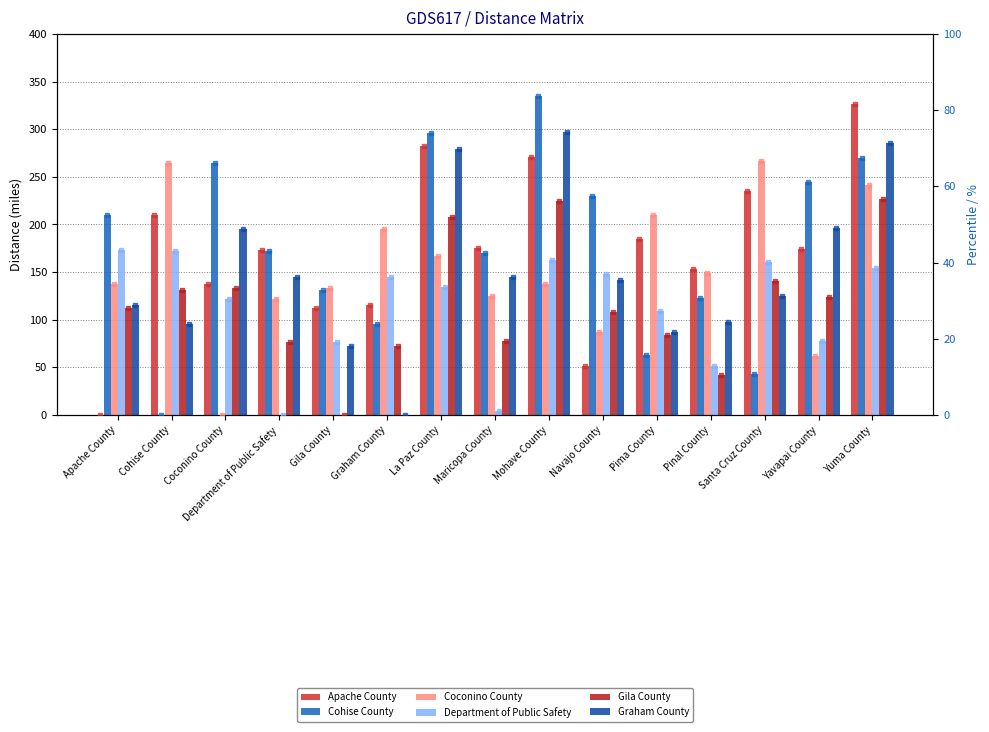

At how many categories does at least one series exceed 301?

2